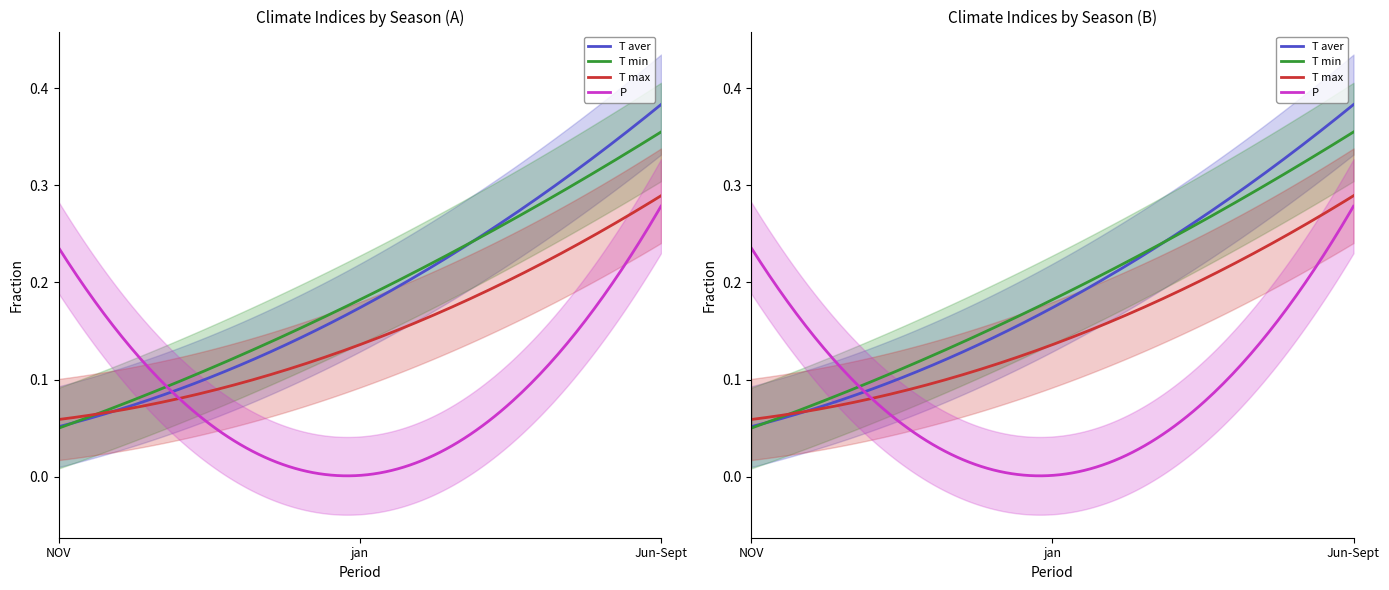

What are all the series names shown in the legend?

T aver, T min, T max, P